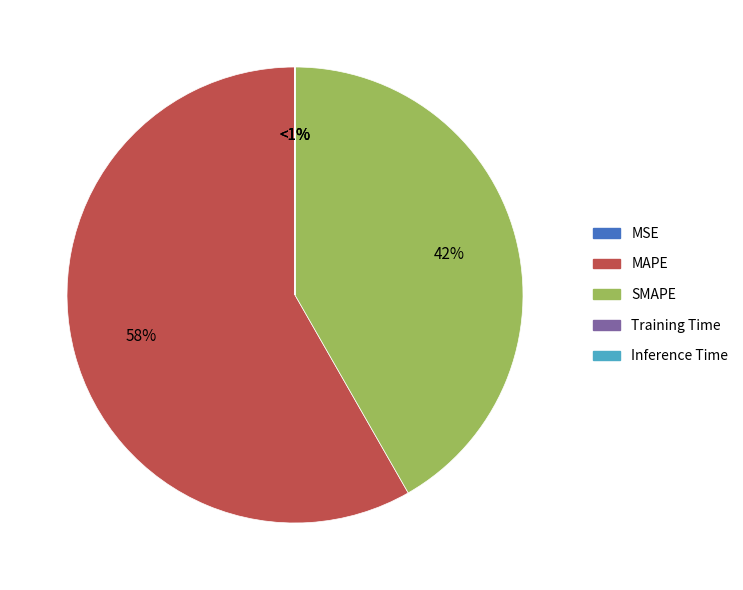

Which slice is the smallest?

Inference Time